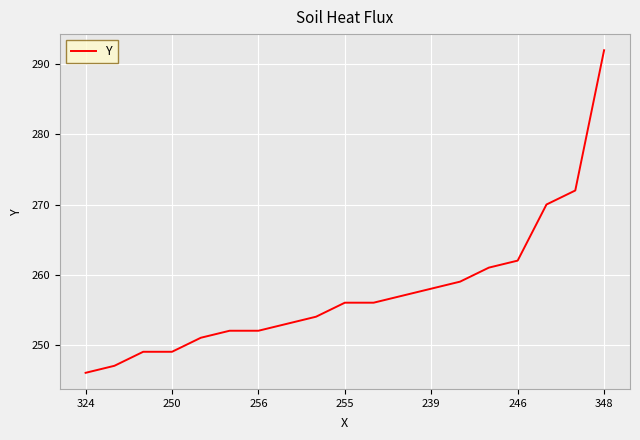

What is the minimum value shown in the chart?

246